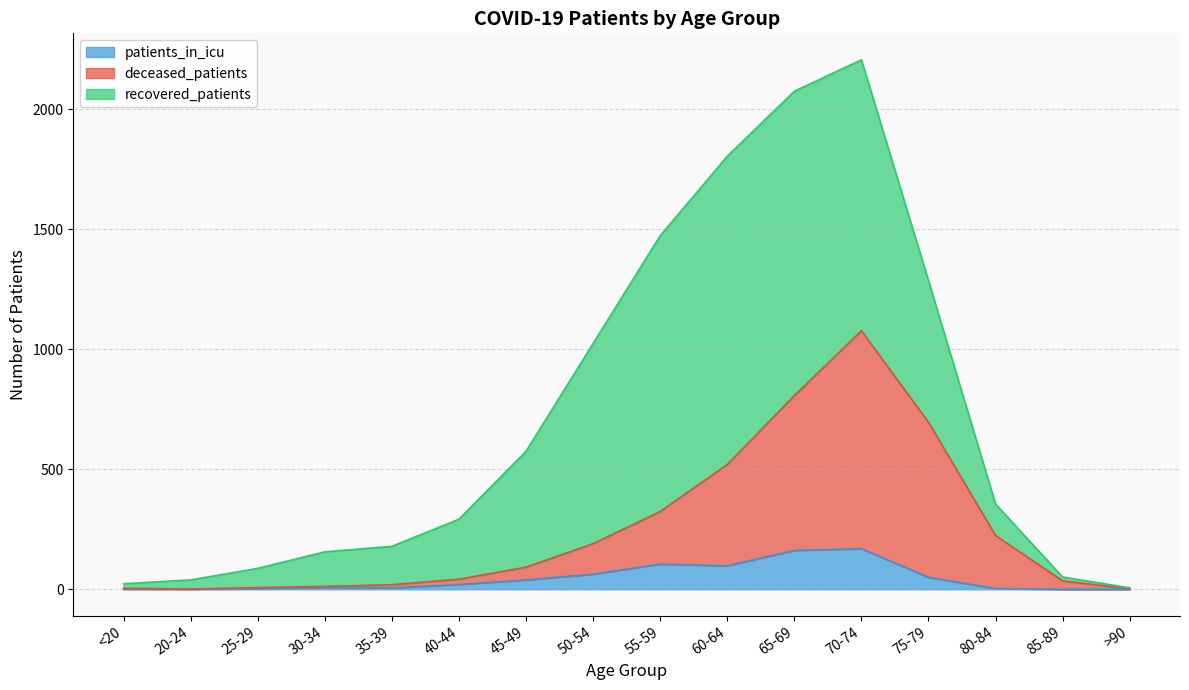

At which category is the sum across all series the highest?

70-74